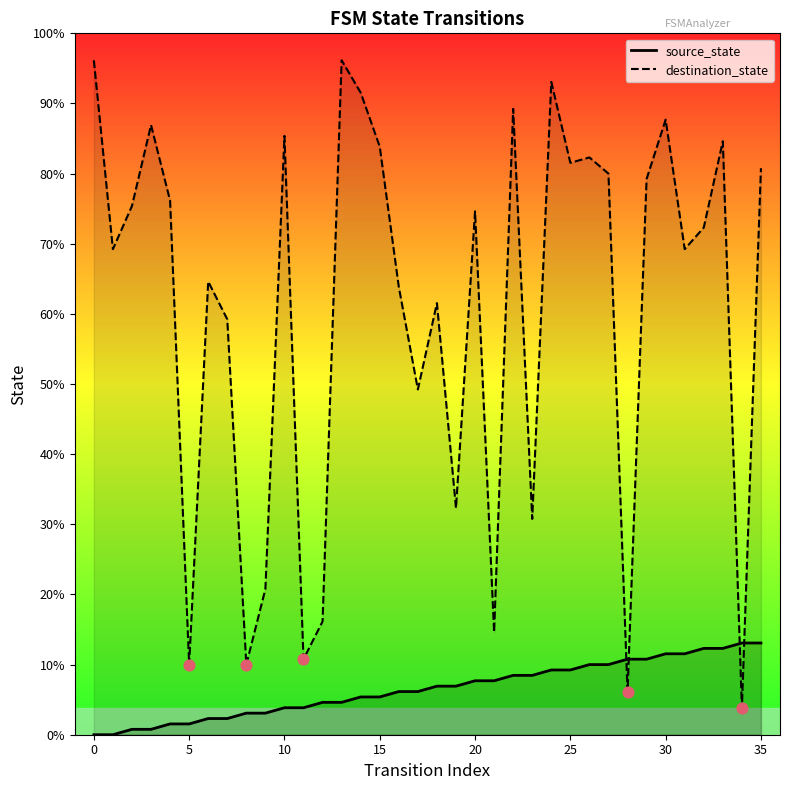

What are all the series names shown in the legend?

source_state, destination_state